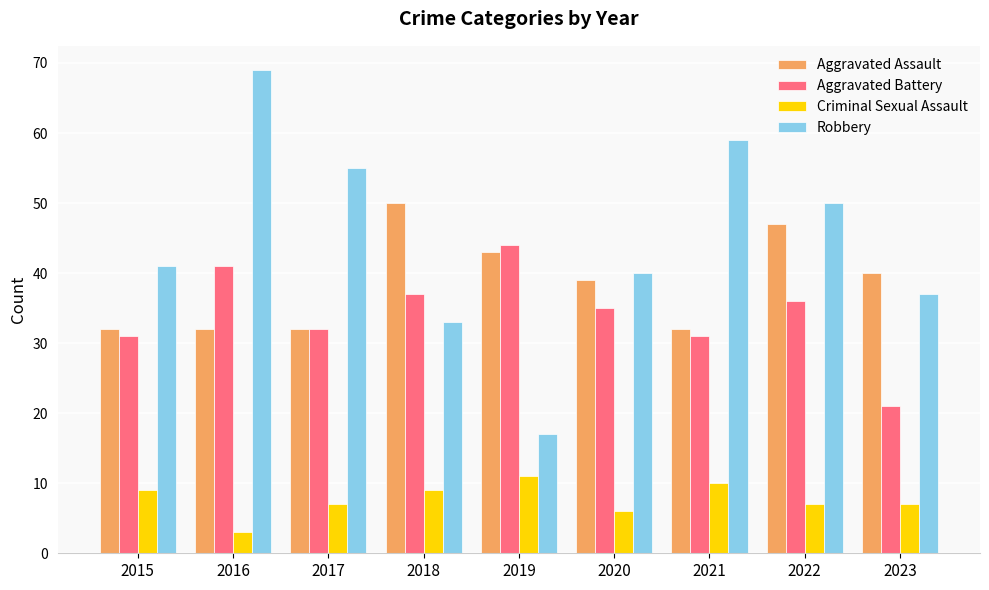

Rank the series by their maximum value, from highest to lowest.

Robbery, Aggravated Assault, Aggravated Battery, Criminal Sexual Assault